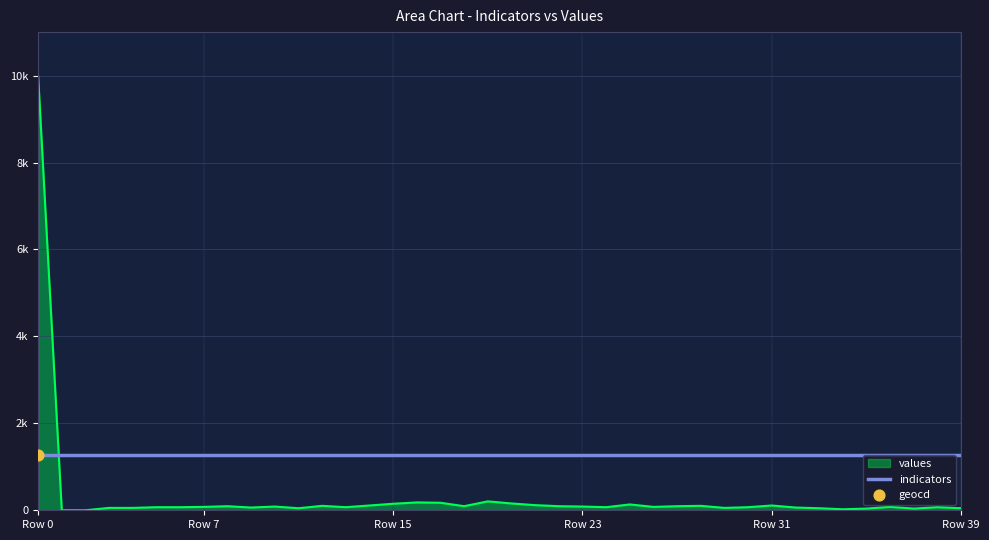

Which series has the largest total across all categories?

indicators